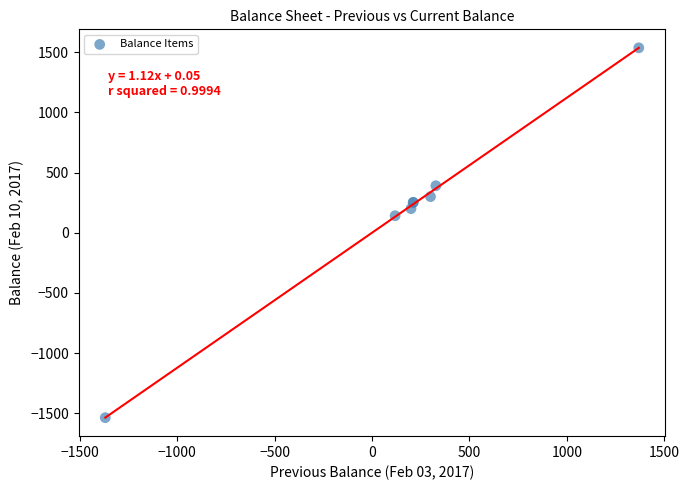

What Y value in the scatter plot is closest to 0?

141.4